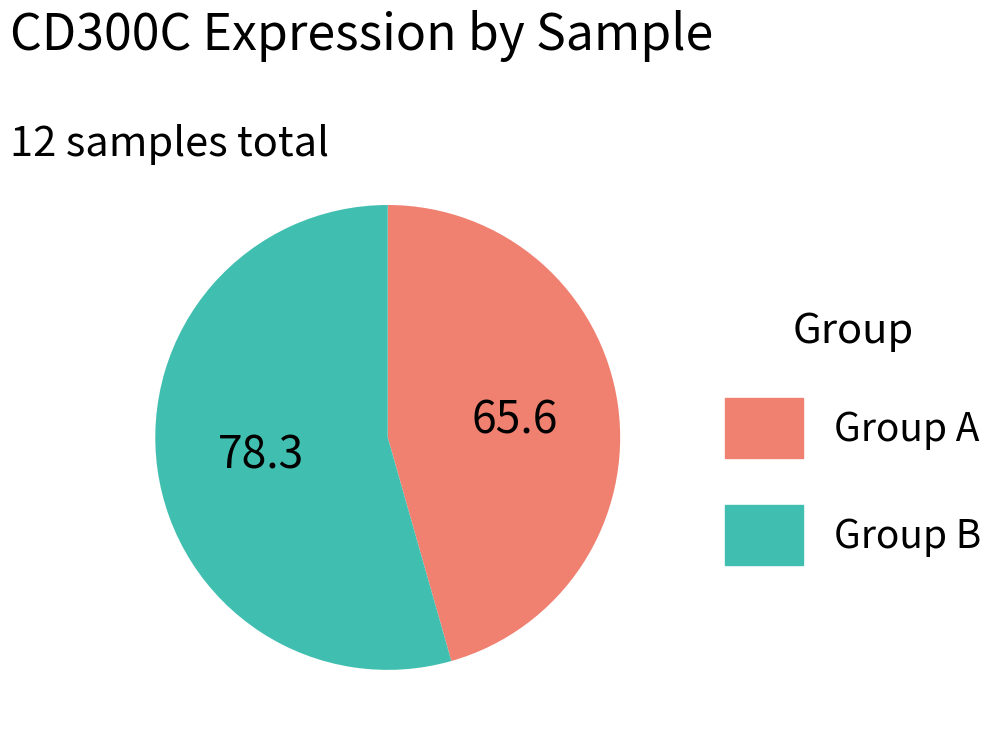

How many segments does this pie chart have?

2